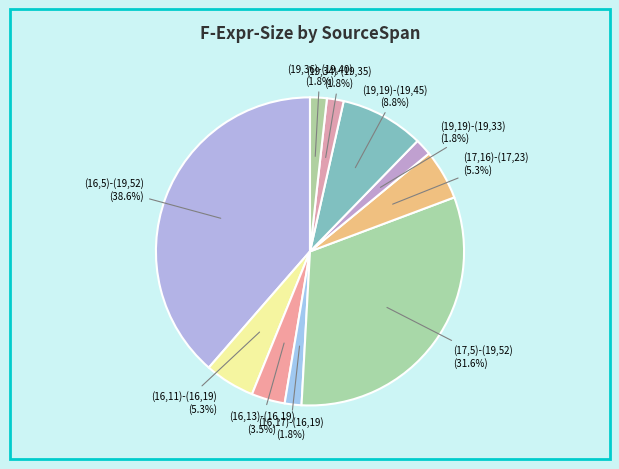

To the nearest percent, what percentage of the pie is (16,11)-(16,19)?

5%